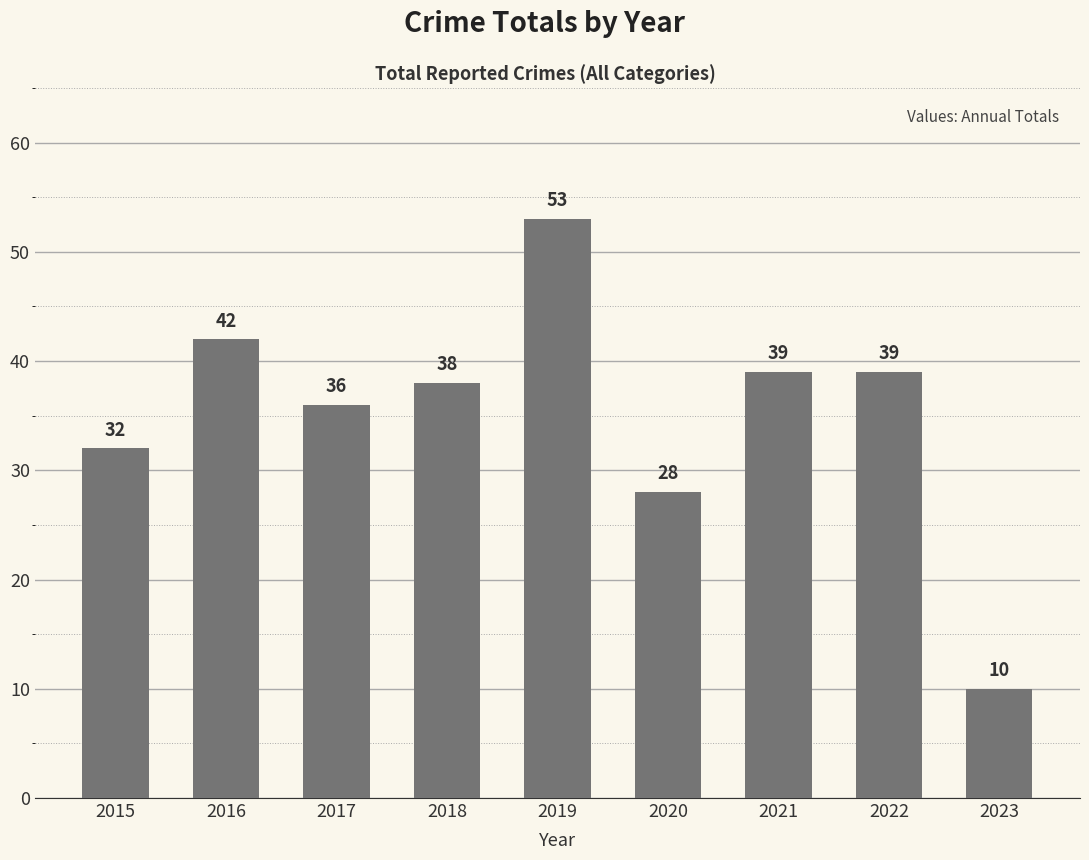

Which has a higher value, 2023 or 2016?

2016